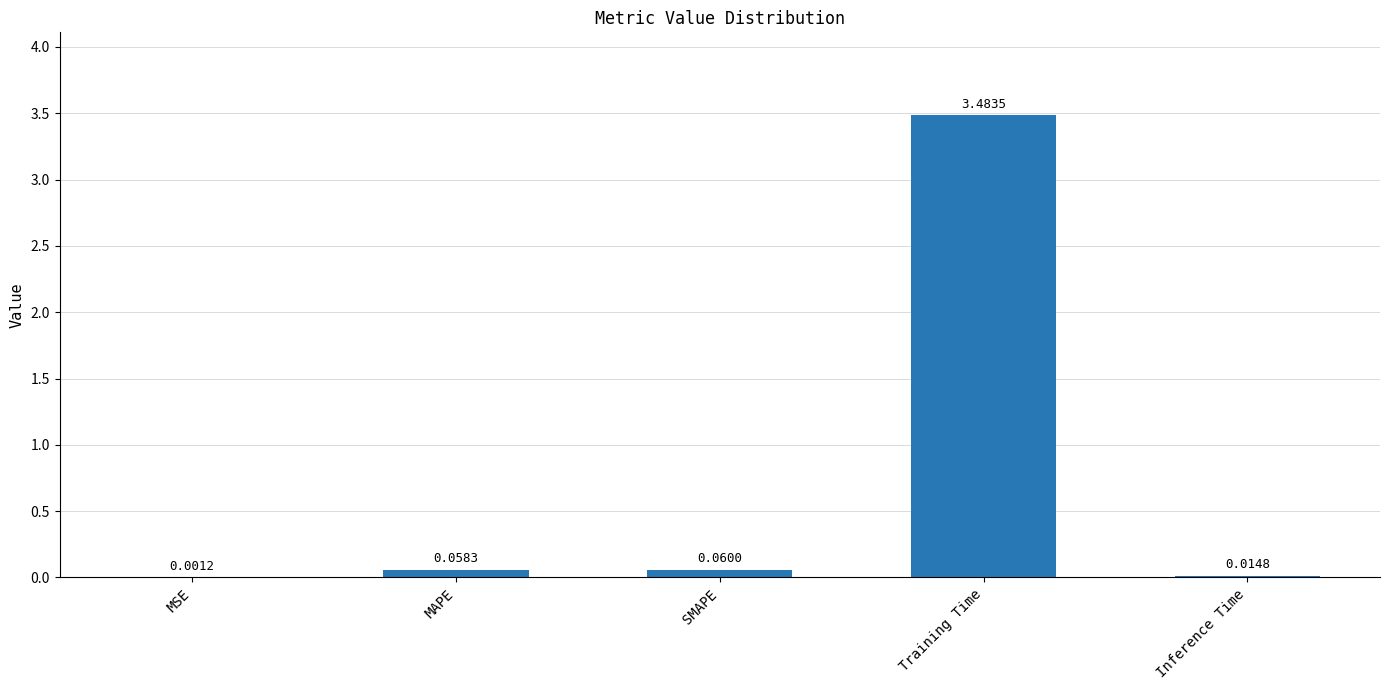

Does the chart contain stacked bars?

No